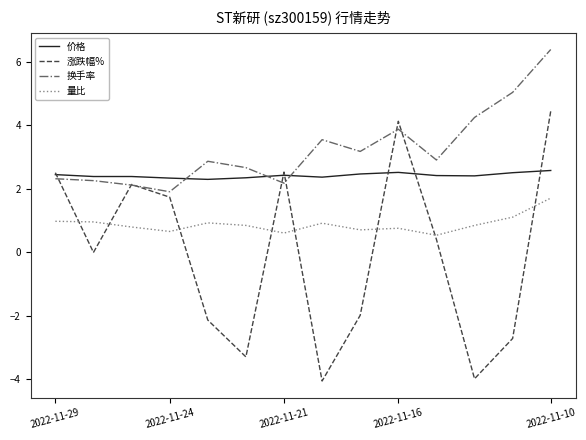

Rank the series by their average value, from lowest to highest.

涨跌幅%, 量比, 价格, 换手率